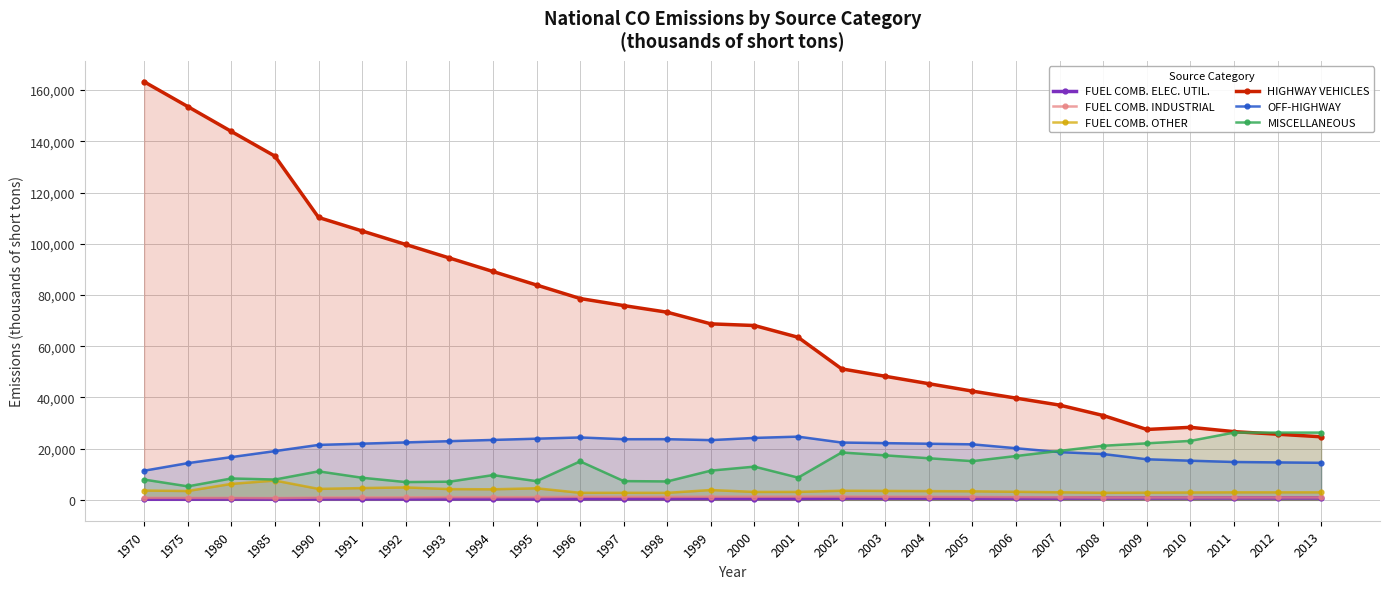

What is the difference between the second highest and second lowest values in the FUEL COMB. OTHER series?

3489.5